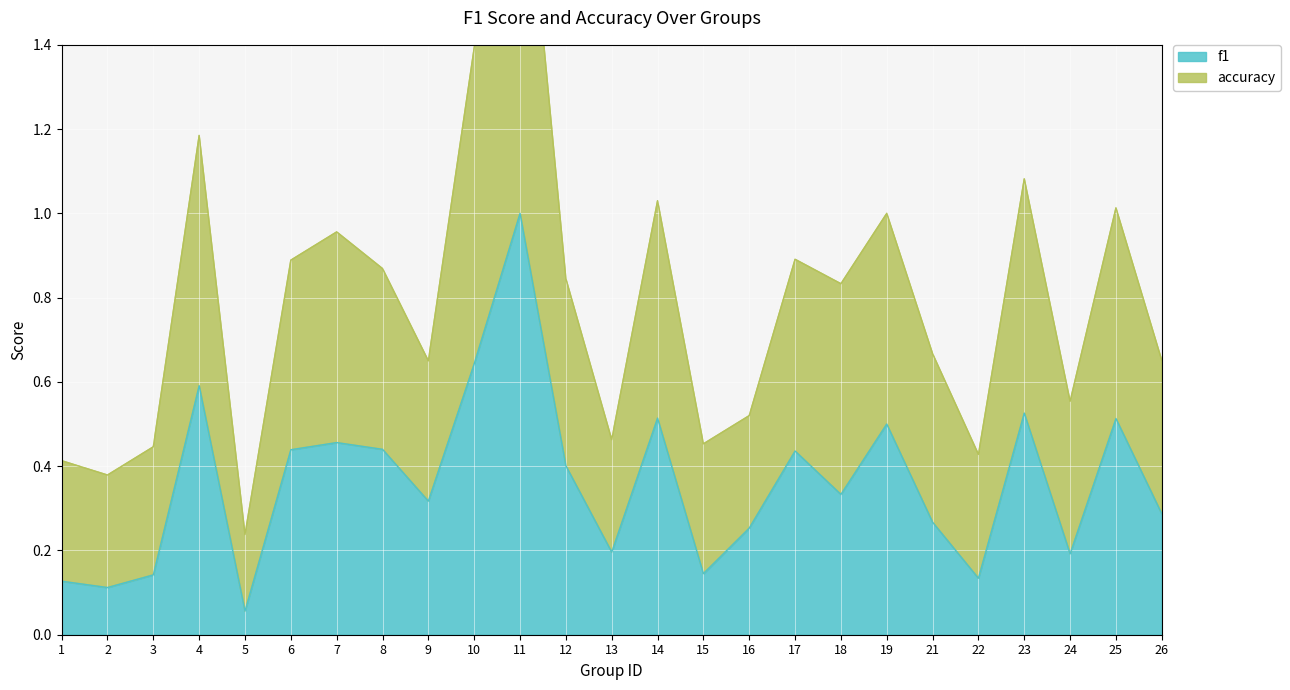

Which category has the lowest value in the f1 series?

5